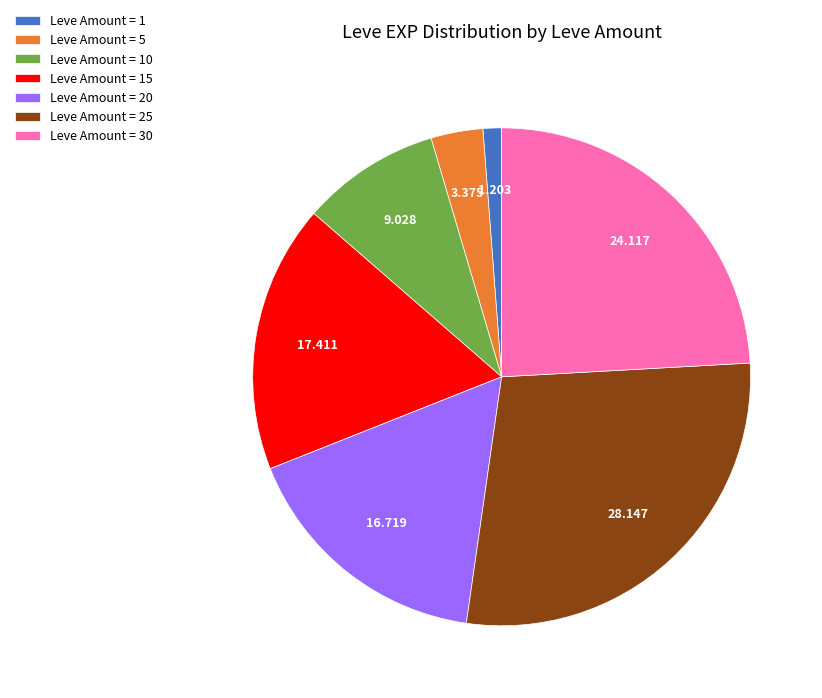

Is there any slice that represents more than half of the pie?

No